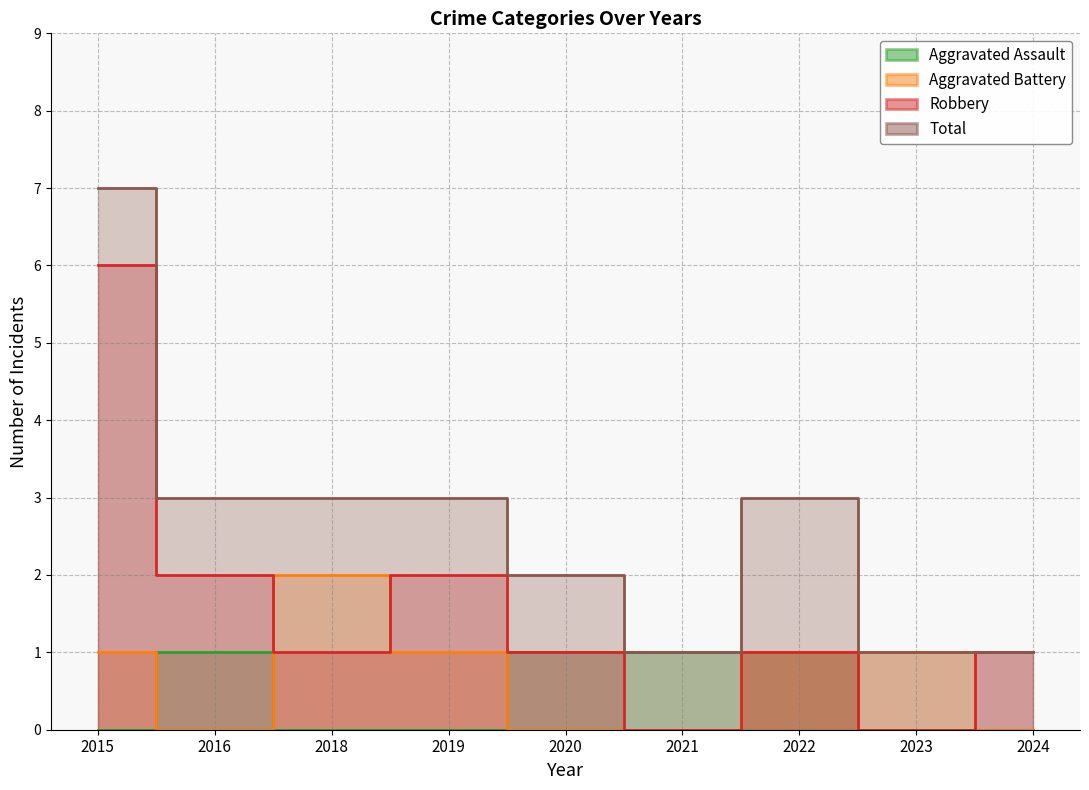

True or false: Robbery and Aggravated Assault intersect in this chart.

False